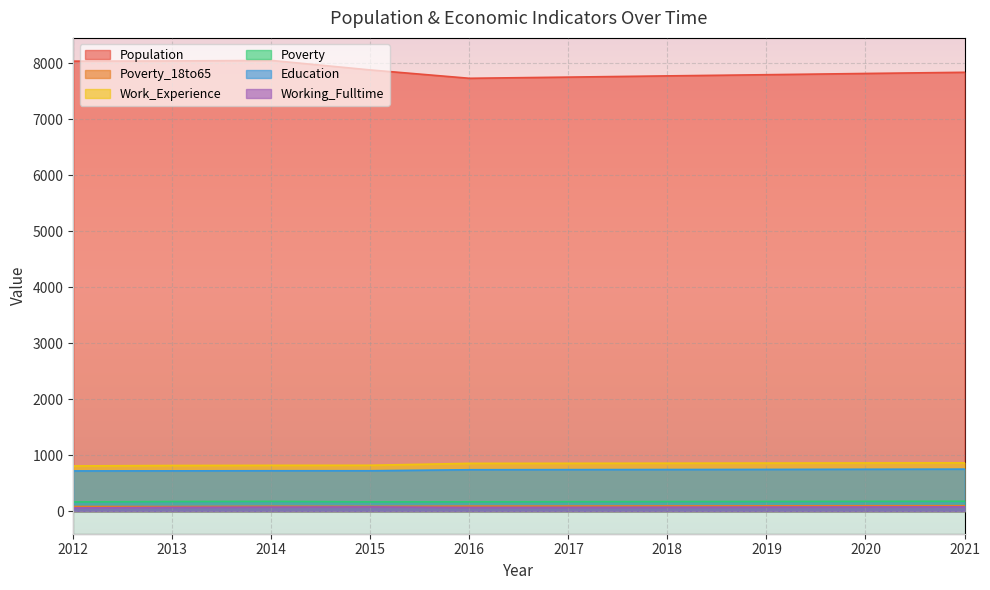

At which label does Working_Fulltime first exceed 72?

2014